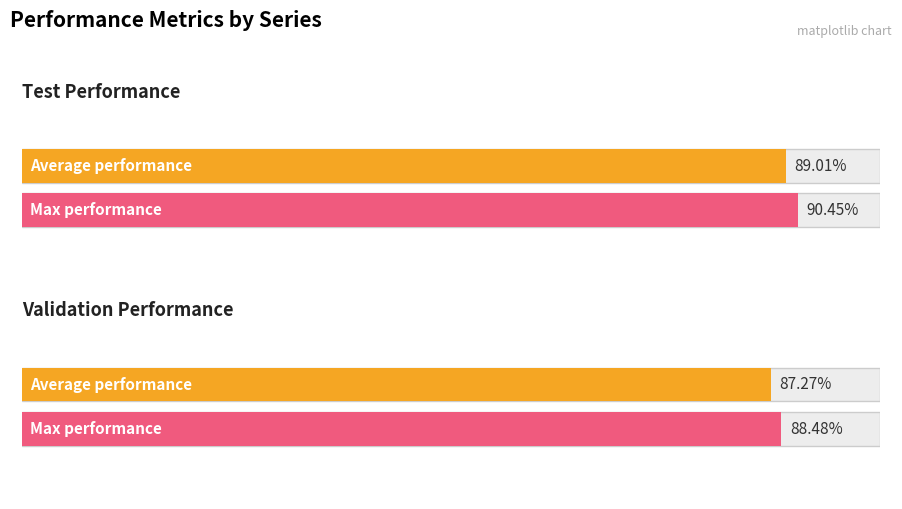

Does the chart contain any negative values?

No